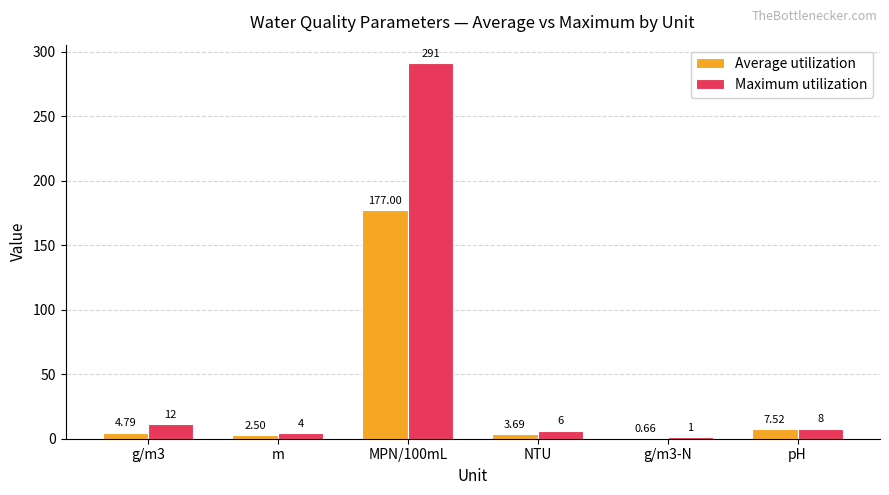

At which label is Maximum utilization closest to 146?

g/m3